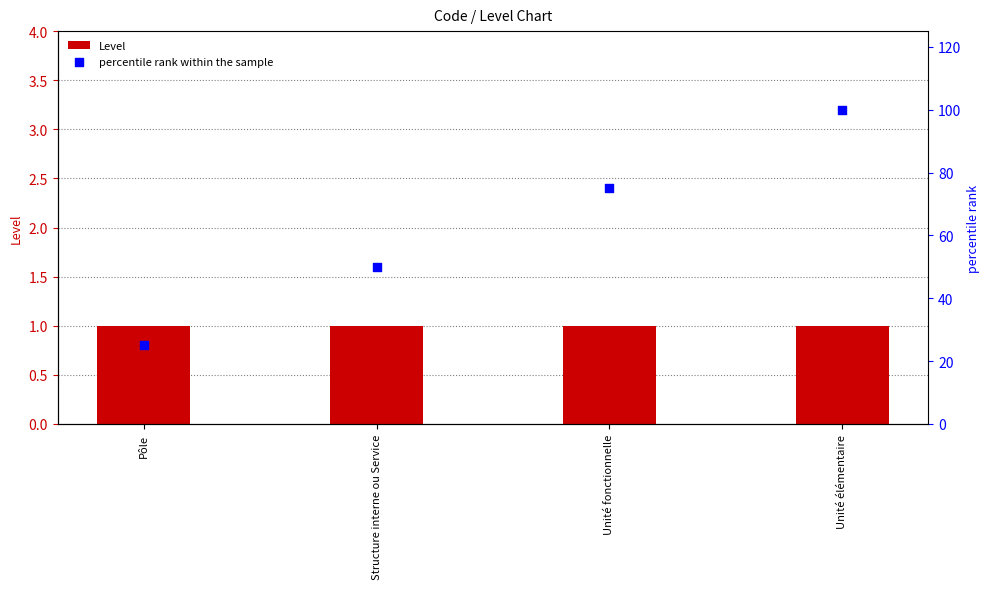

At which category is the sum across all series the highest?

Unité élémentaire